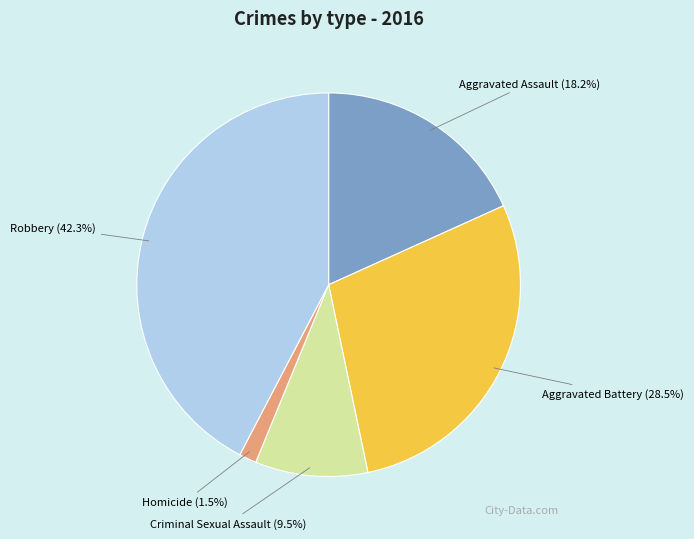

Is there a majority slice in this chart?

No